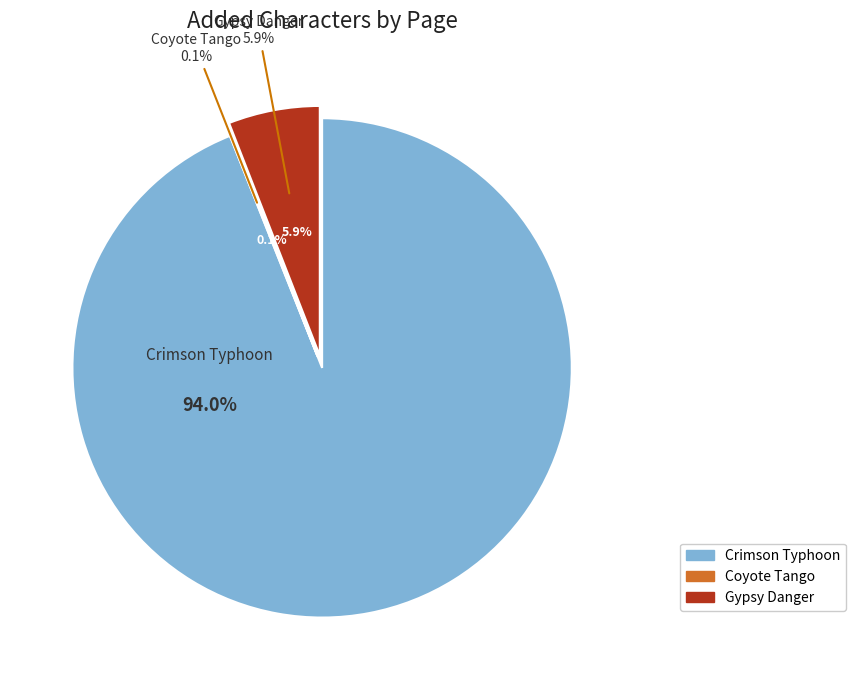

Combined, what portion of the pie is Crimson Typhoon and Coyote Tango?

94.1%